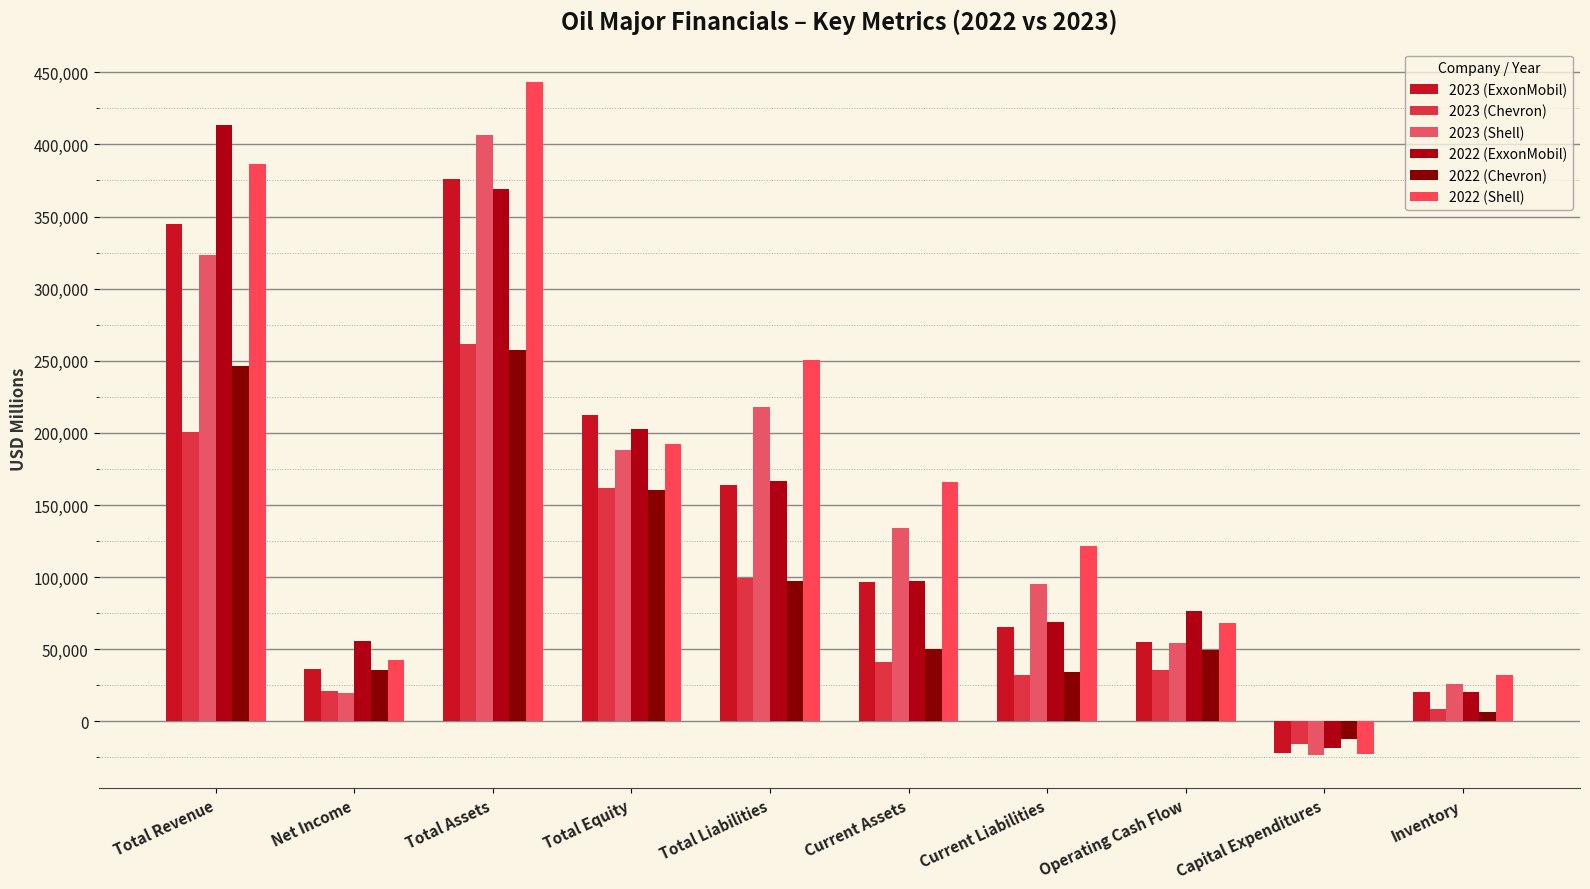

Between Operating Cash Flow and Inventory, which series saw the biggest shift?

2022 (ExxonMobil)